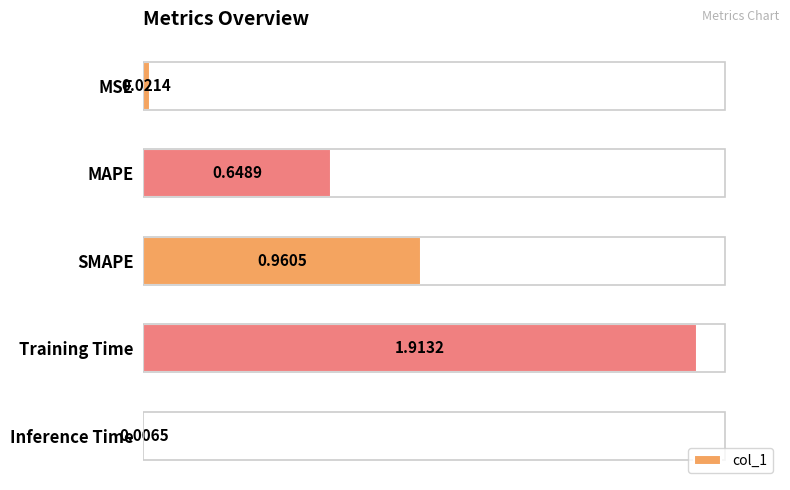

Between Training Time and MAPE, which is larger?

Training Time